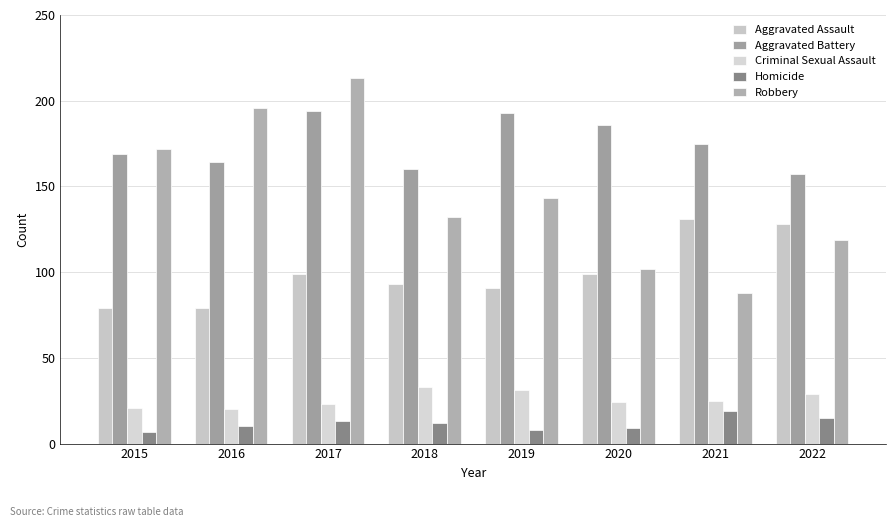

What are all the series names shown in the legend?

Aggravated Assault, Aggravated Battery, Criminal Sexual Assault, Homicide, Robbery